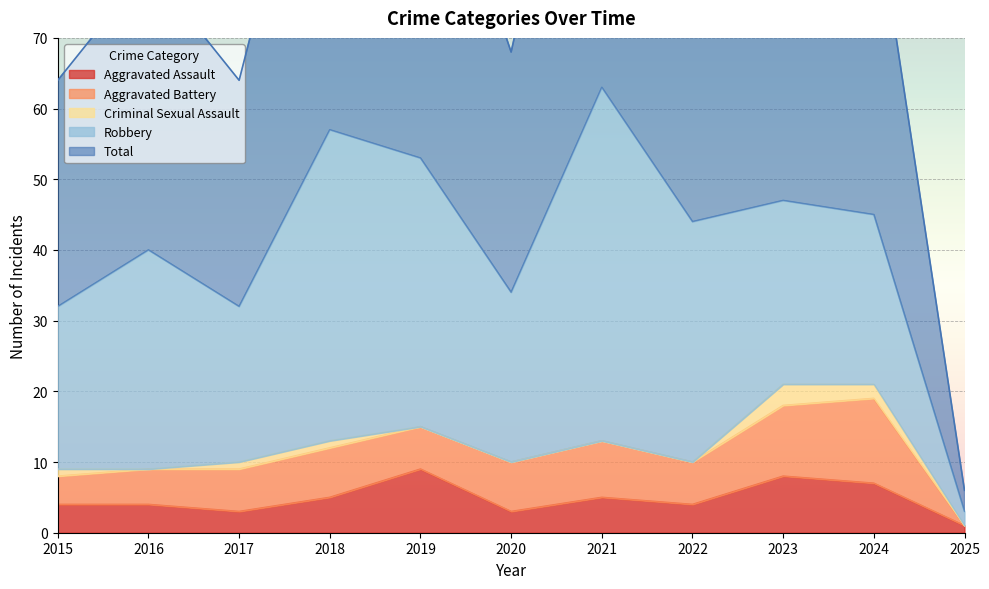

Is it true that Aggravated Battery equals 8 at 2021?

True